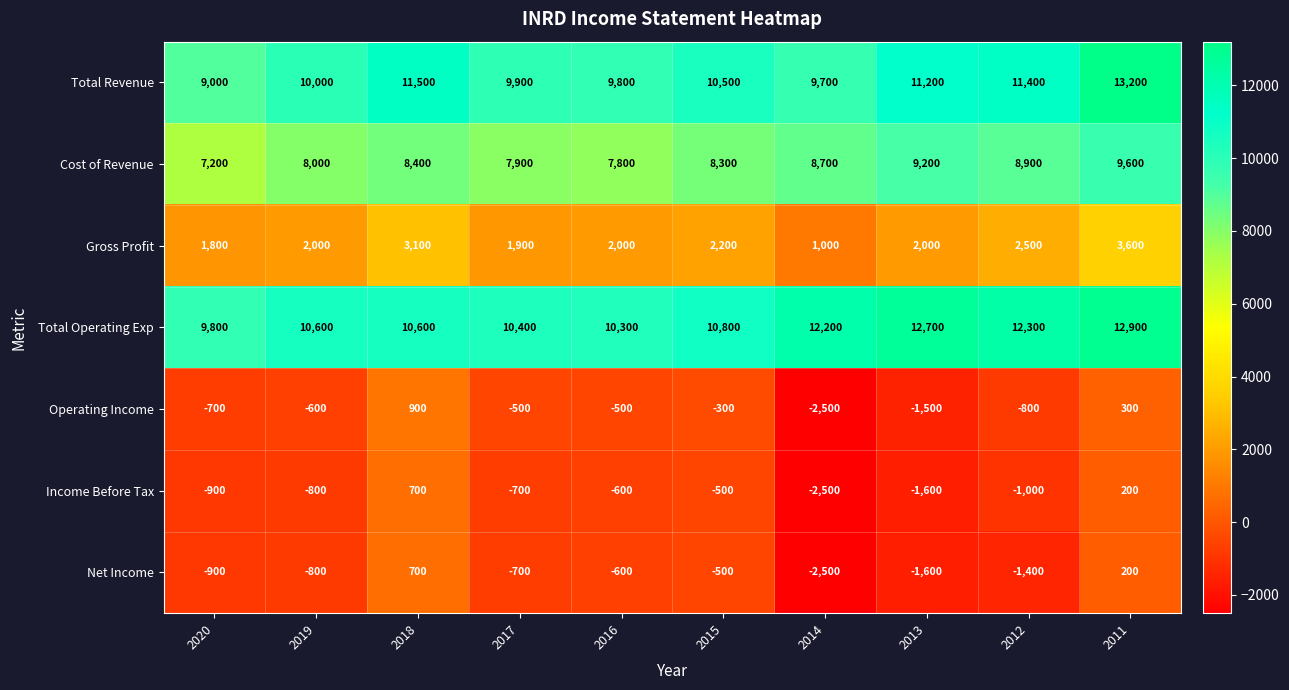

Count the number of categories in the chart.

10